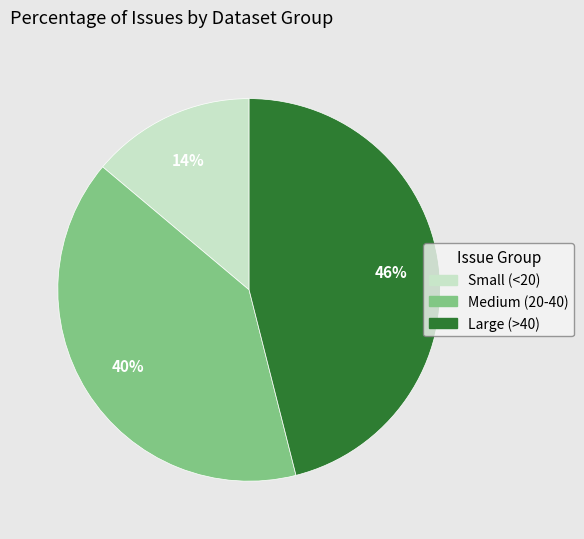

To the nearest percent, what is the difference between the largest and smallest slice percentages?

32%